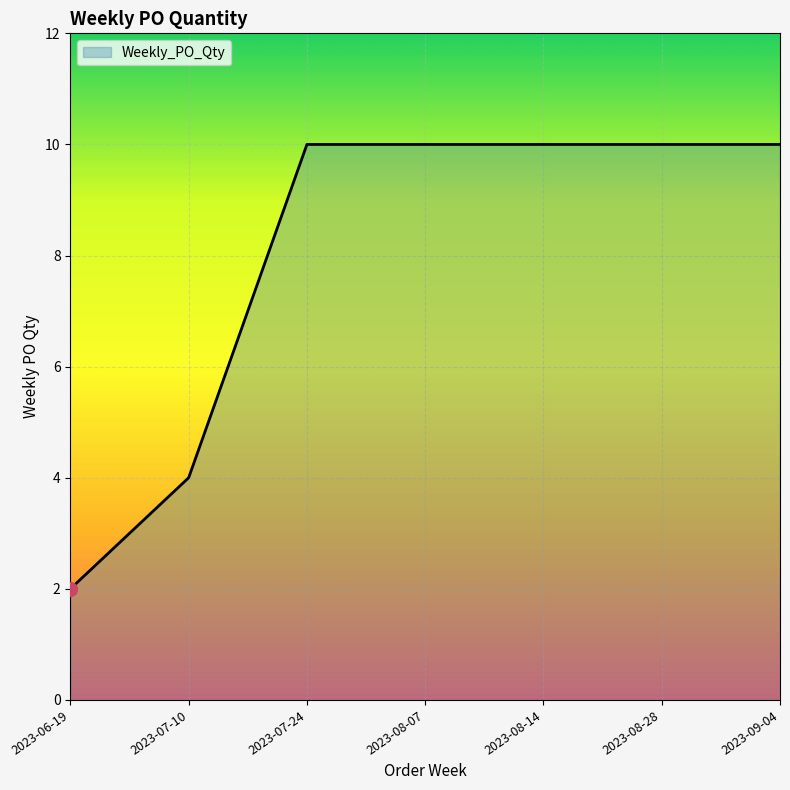

What is the greatest value displayed?

10